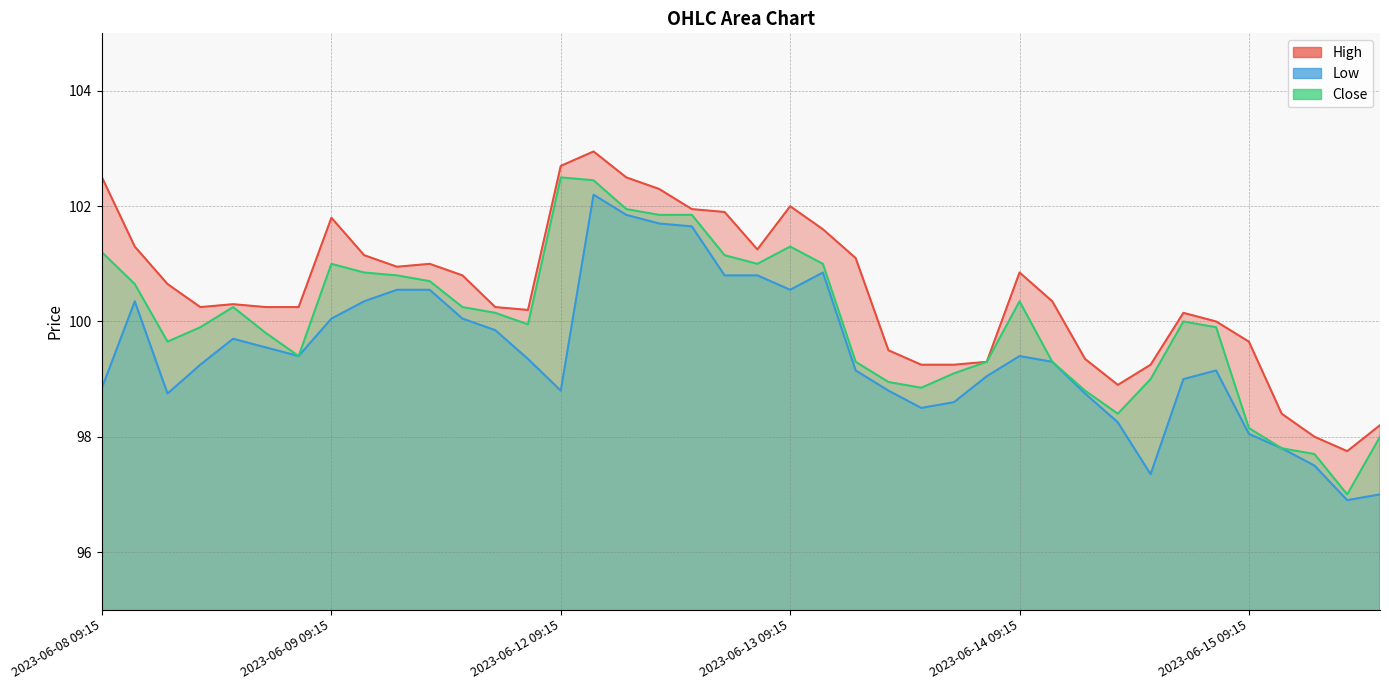

Where is the first local maximum for Close?

2023-06-08 13:15